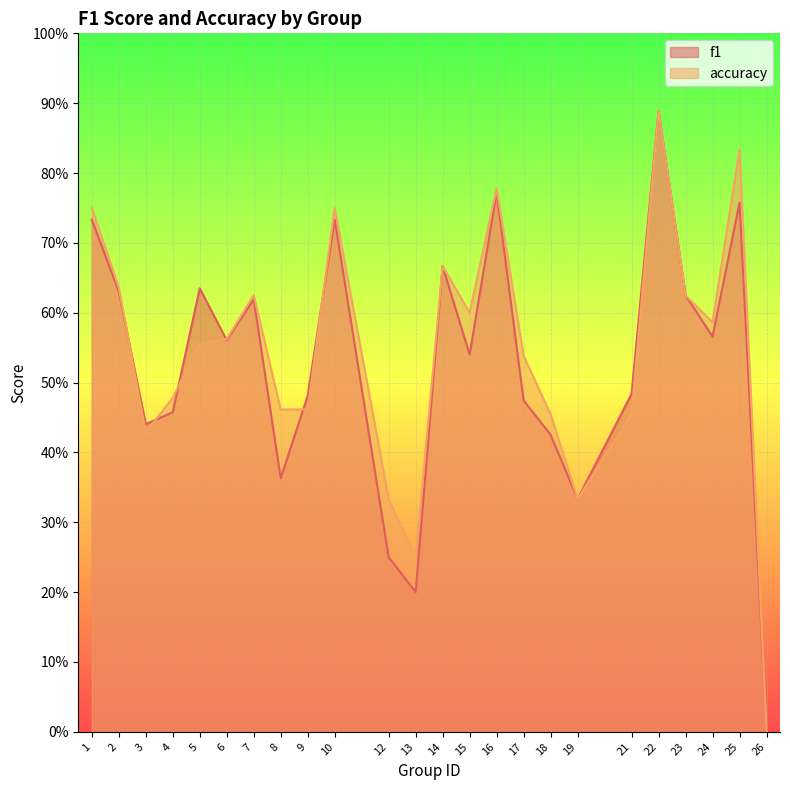

After their last crossing, which series has the higher values: accuracy or f1?

accuracy